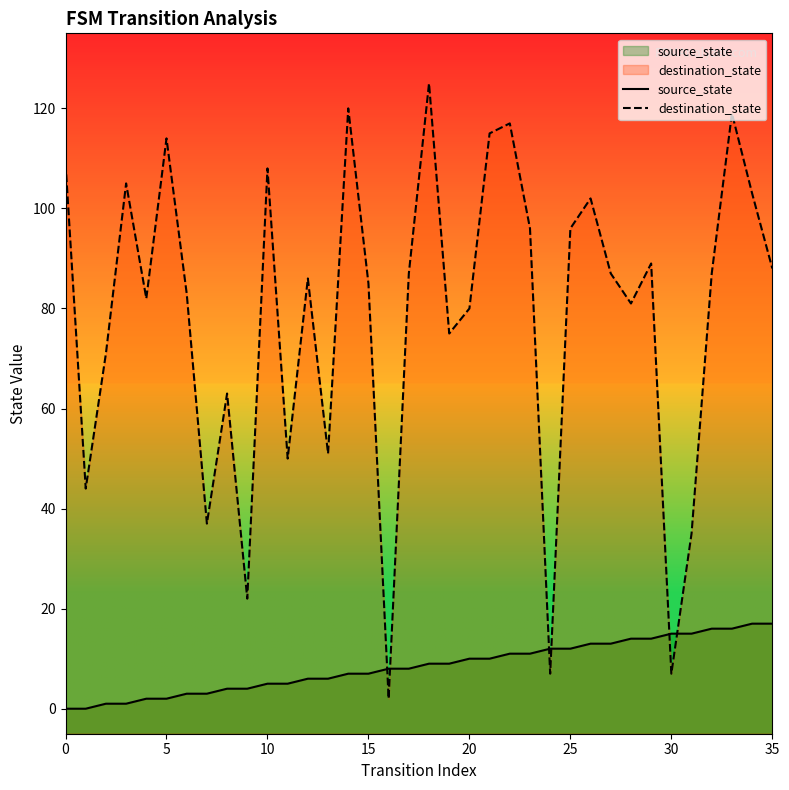

List the series in order of their peak value, highest first.

destination_state, source_state